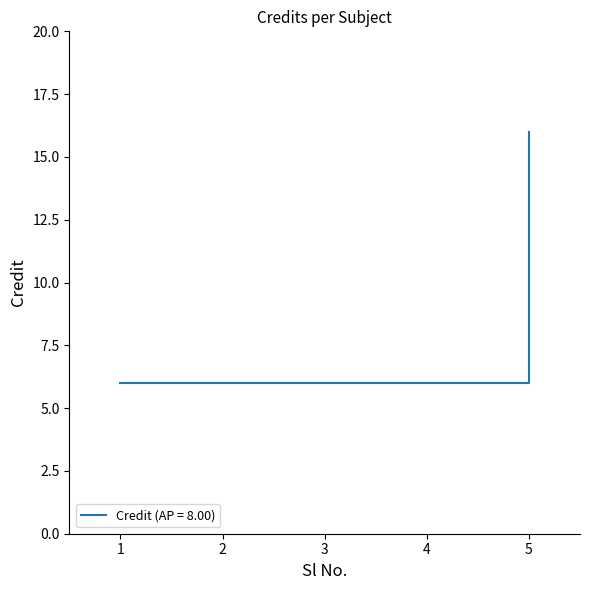

What is the average value?

8